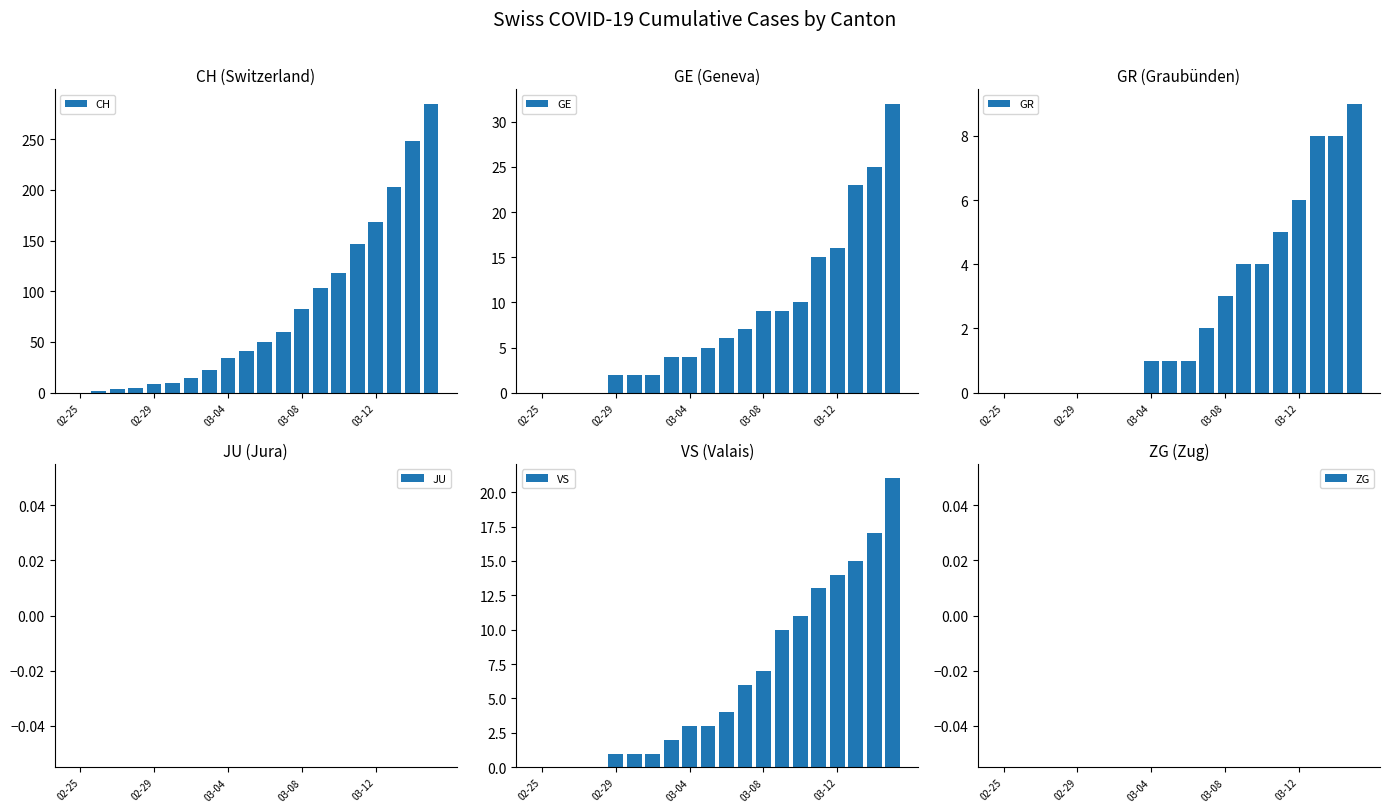

What is the maximum value for CH?

285